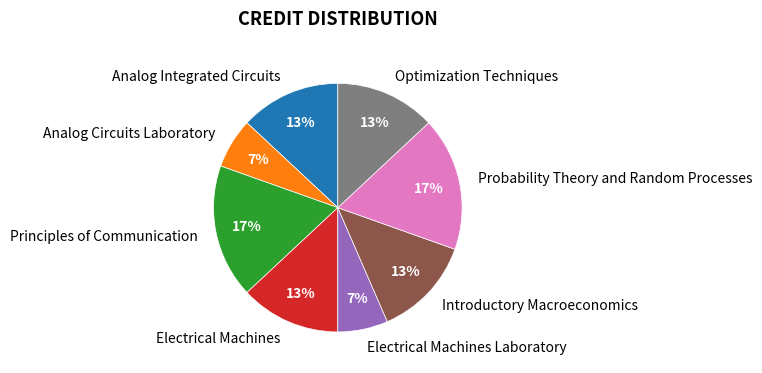

Does any single category account for the majority?

No